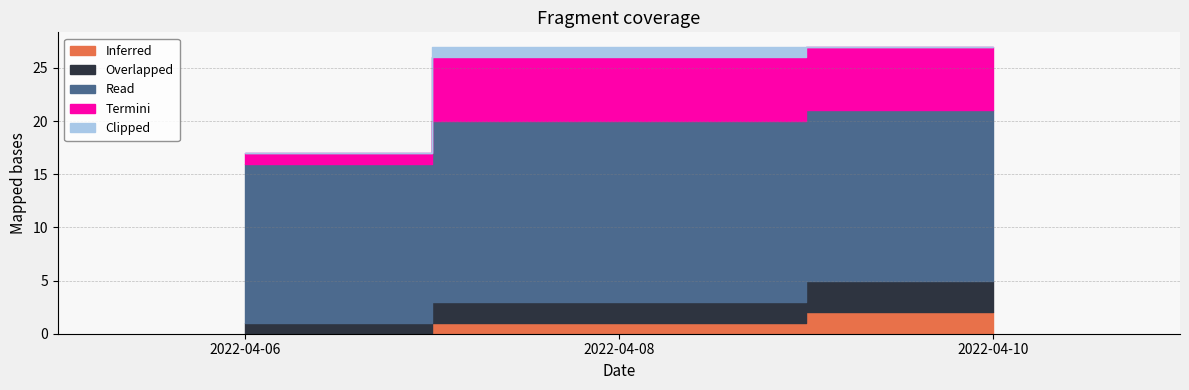

The value of Termini at 2022-04-10 is 6. True or false?

True